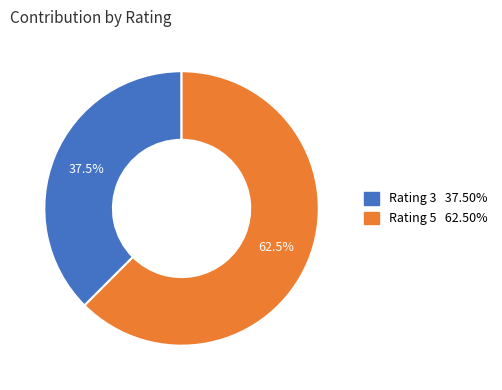

Is there a majority slice in this chart?

Yes